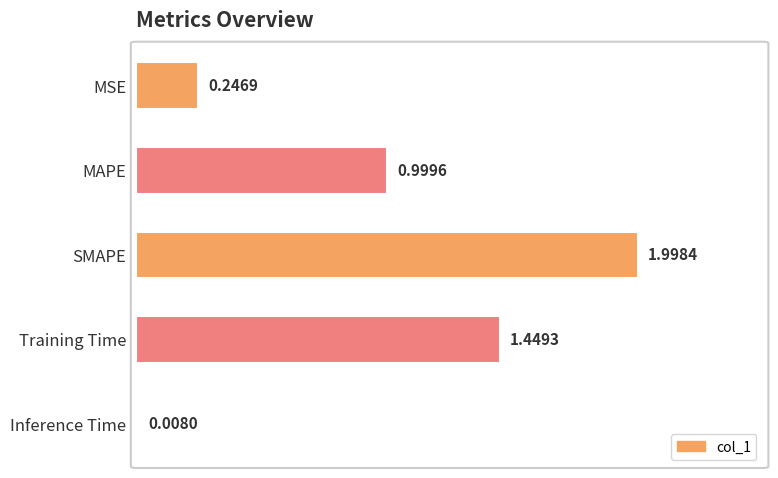

Which has a higher value, Inference Time or MAPE?

MAPE